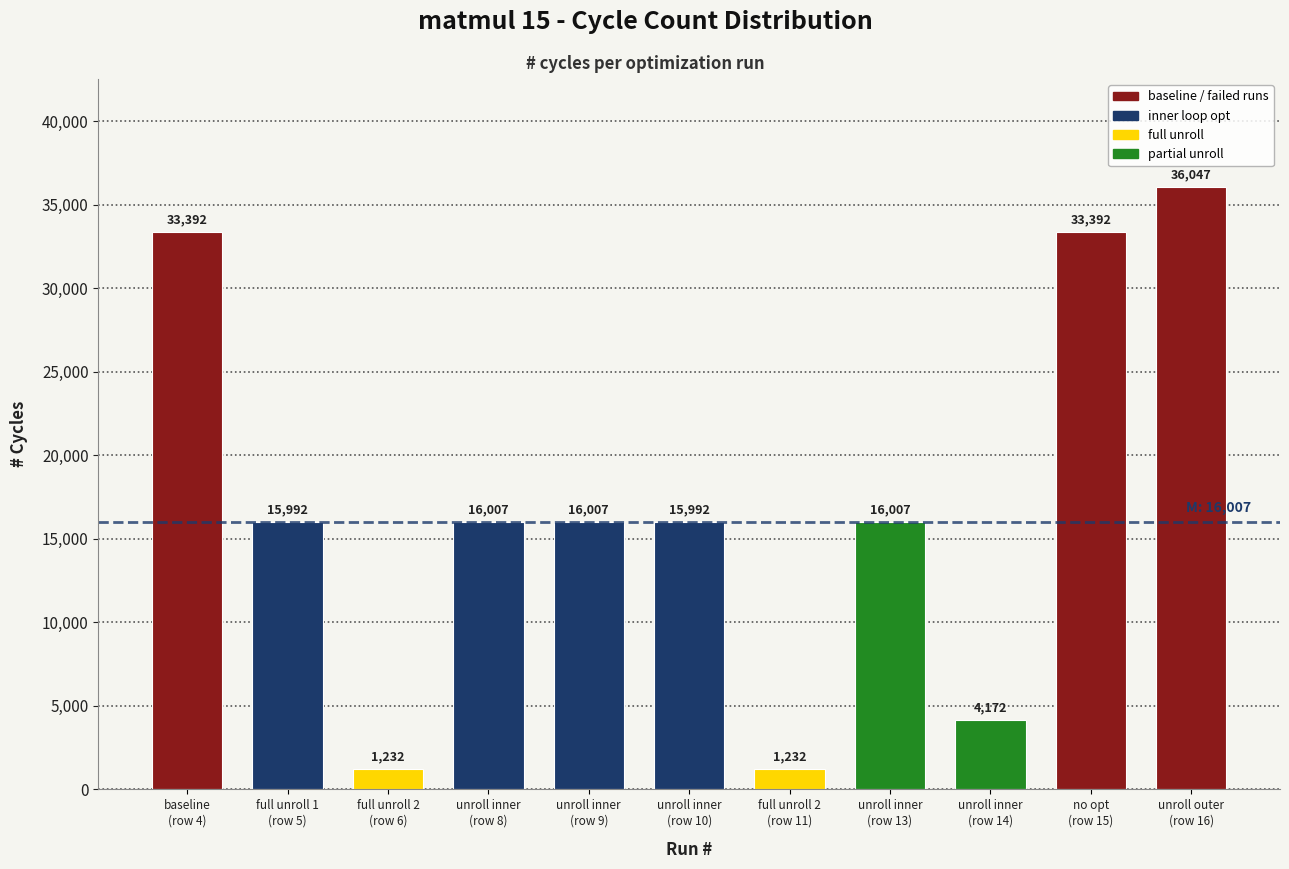

Reading left to right, transcribe all the data shown in this chart.

33392	15992	1232	16007	16007	15992	1232	16007	4172	33392	36047